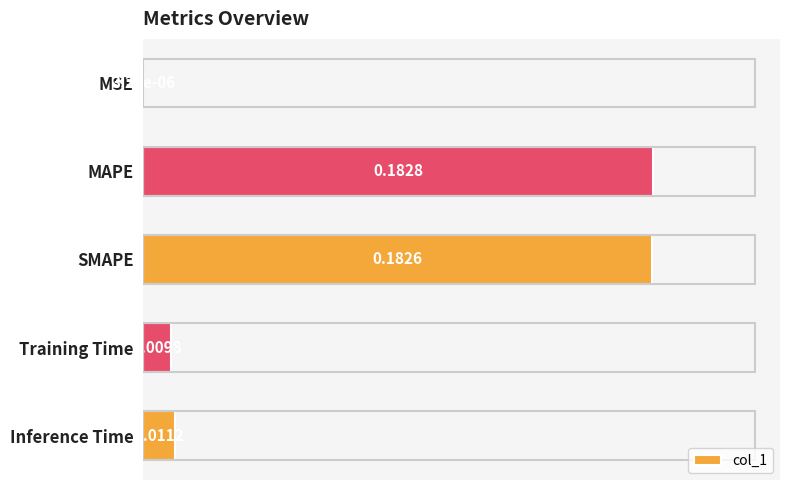

Which has a higher value, MSE or MAPE?

MAPE